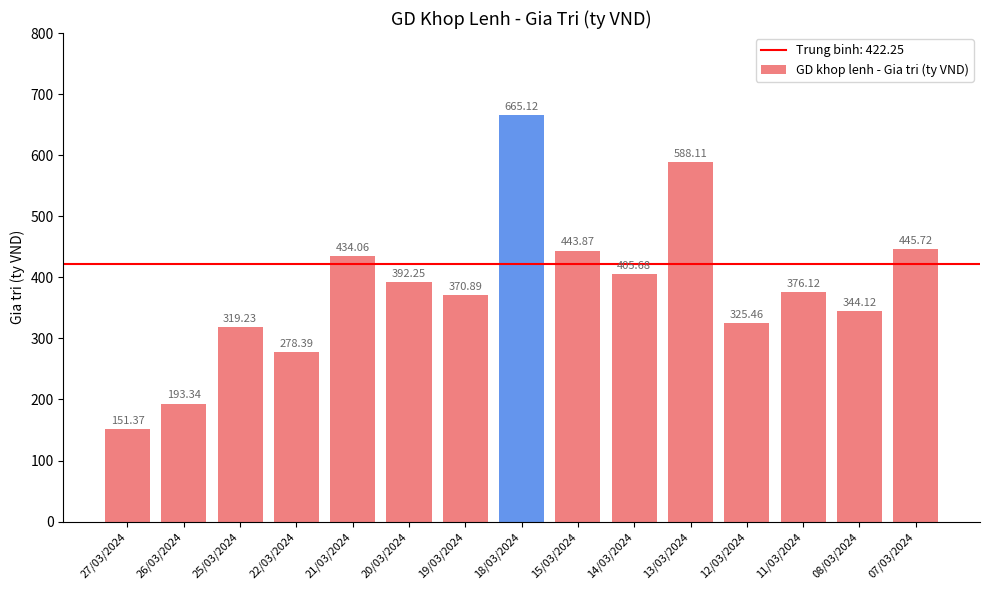

How many data points does each series have?

15